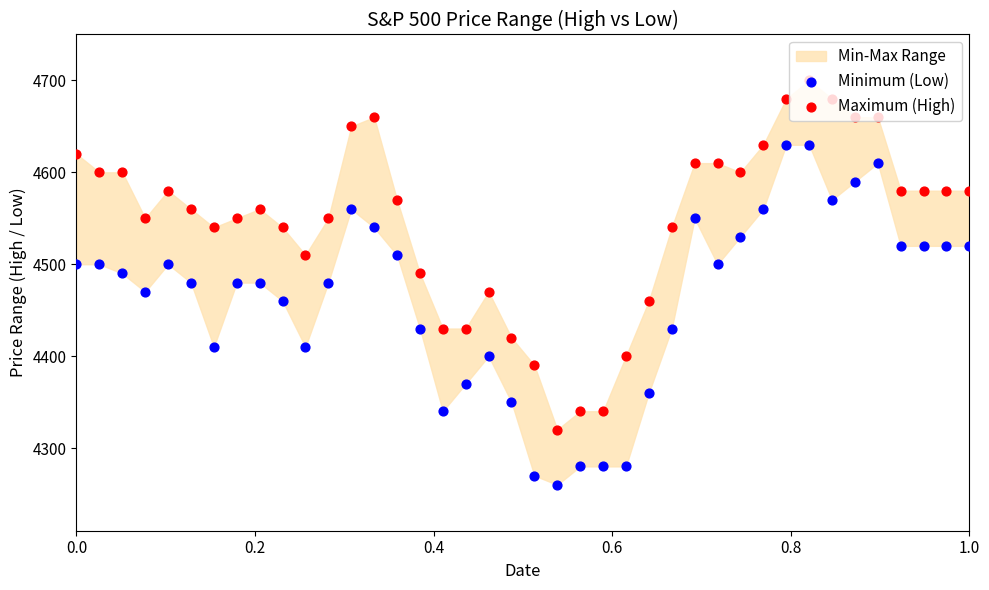

At how many categories does at least one series exceed 4639?

7